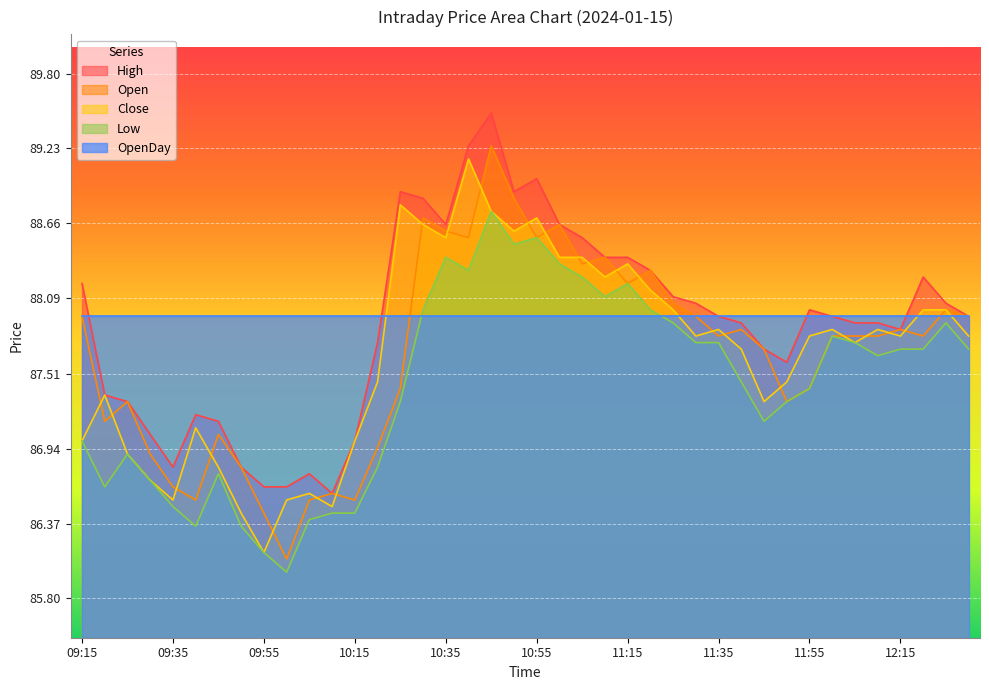

True or false: Open has a value of 149.8 at 11:35.

False